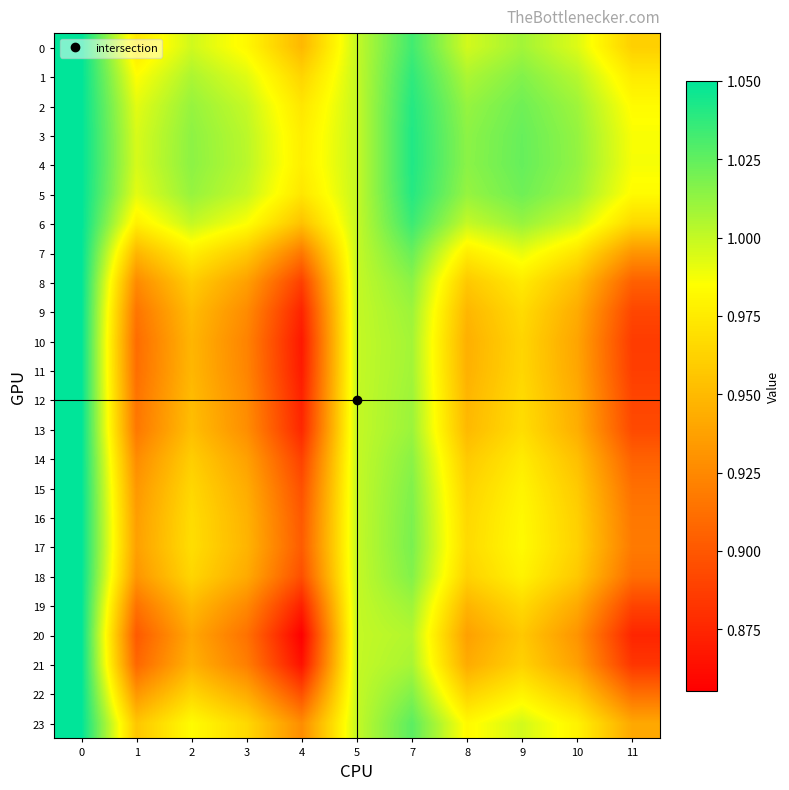

How many distinct data groups are displayed?

24